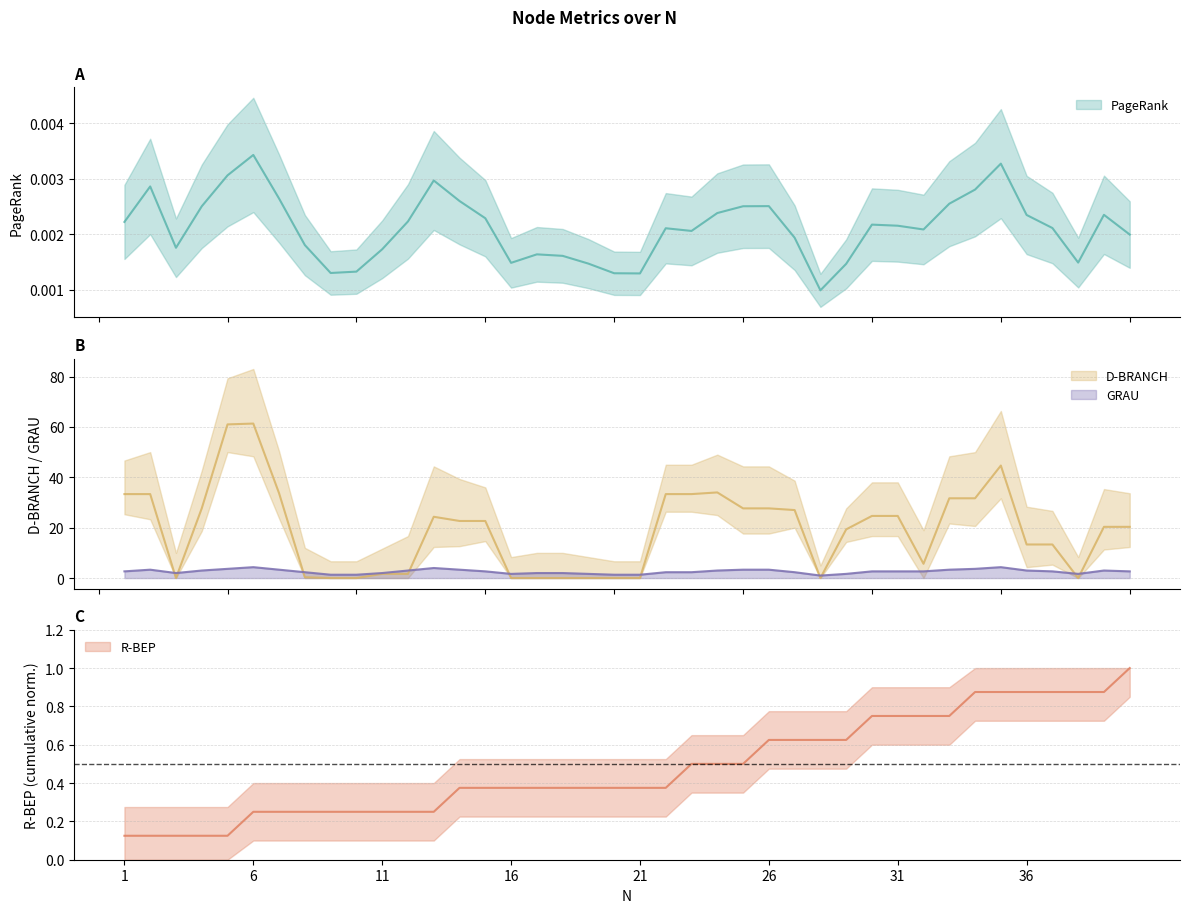

What is the highest value of the GRAU series?

4.3